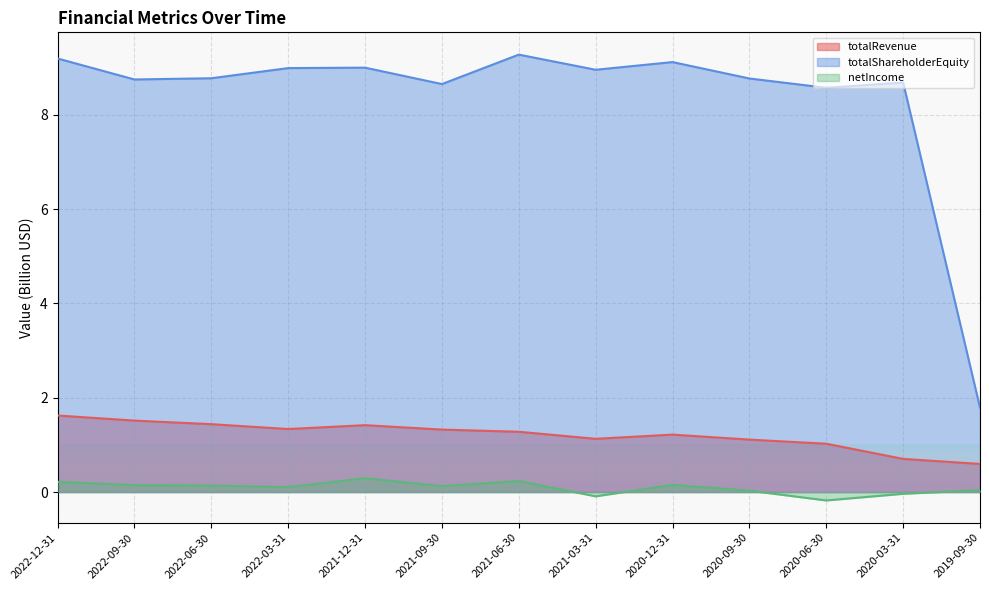

Does the chart display data point markers on the line(s)?

No